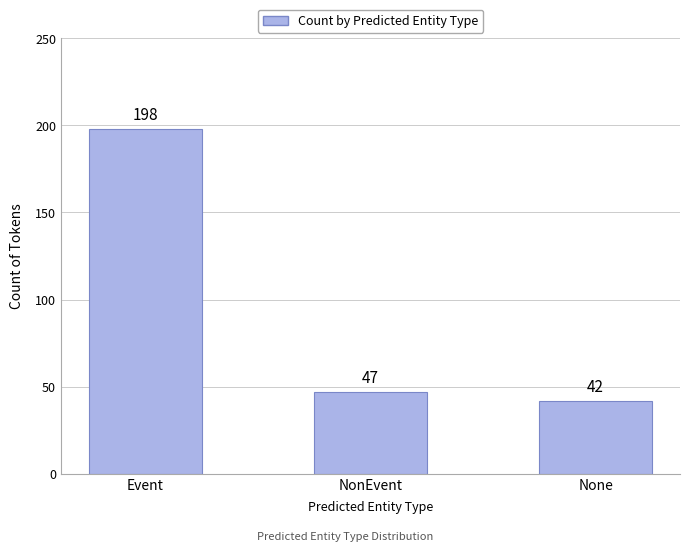

How many bars are there in total?

3